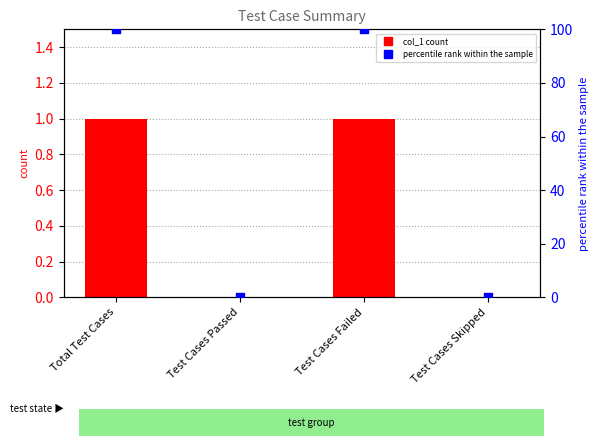

Which series reaches the maximum Y coordinate?

percentile rank within the sample